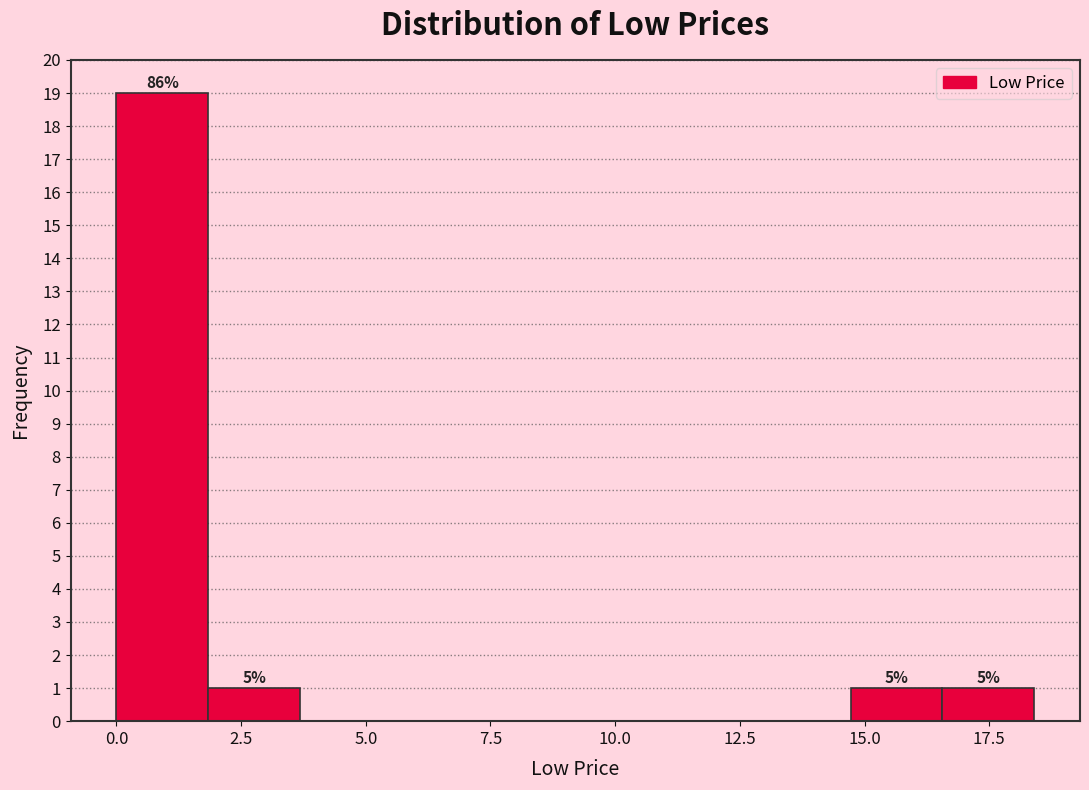

Around what value on the x-axis is the tallest bar? Give the approximate position of its centre, as read against the axis.

1.0